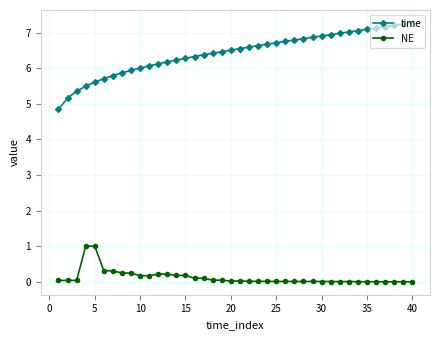

True or false: NE and time cross at least once.

False